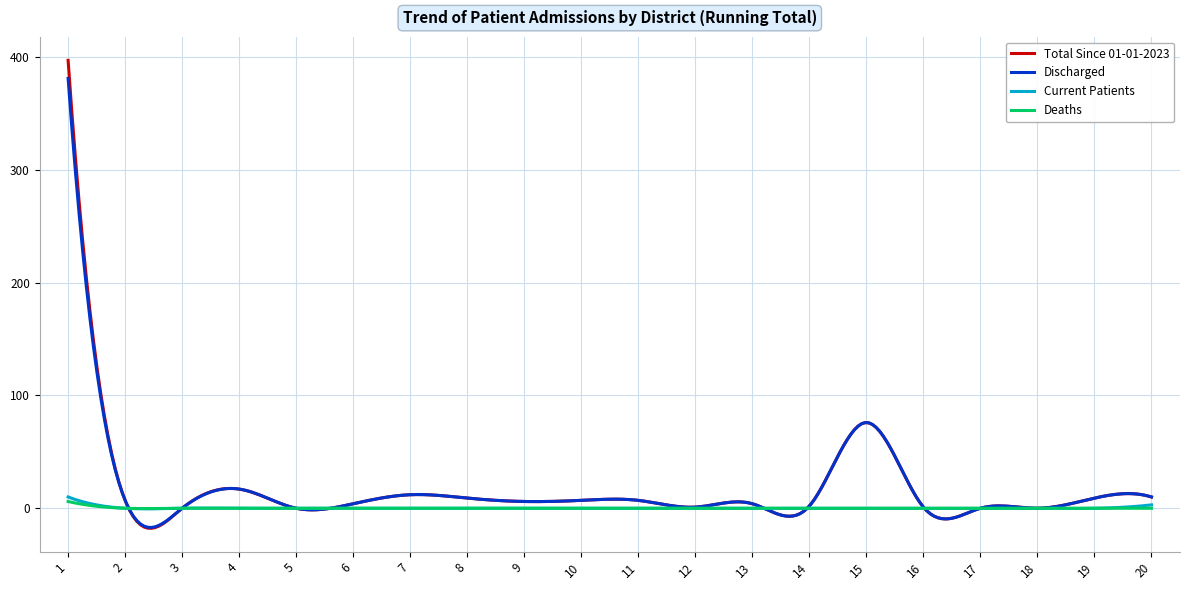

Which series has the widest spread of values?

Total Since 01-01-2023